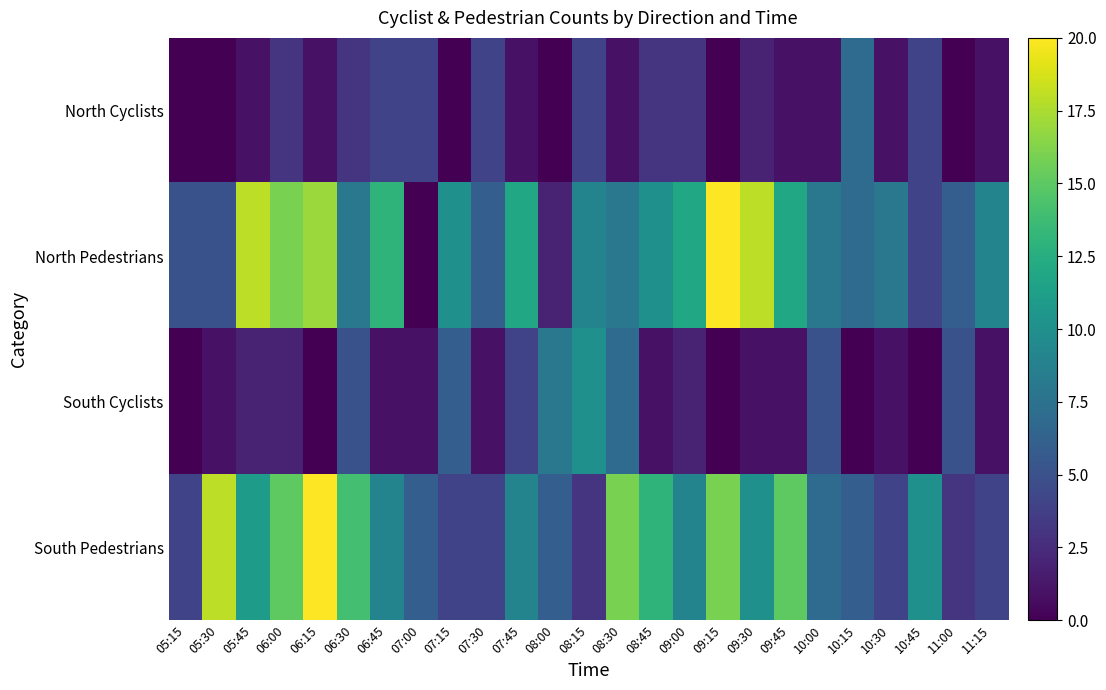

Reading right to left, what are all the values shown in this chart?

North Cyclists: 11:15=1	11:00=0	10:45=4	10:30=1	10:15=7	10:00=1	09:45=1	09:30=2	09:15=0	09:00=3	08:45=3	08:30=1	08:15=4	08:00=0	07:45=1	07:30=4	07:15=0	07:00=4	06:45=4	06:30=3	06:15=1	06:00=3	05:45=1	05:30=0	05:15=0
North Pedestrians: 11:15=9	11:00=6	10:45=4	10:30=8	10:15=7	10:00=8	09:45=12	09:30=18	09:15=20	09:00=12	08:45=10	08:30=8	08:15=9	08:00=2	07:45=12	07:30=6	07:15=10	07:00=0	06:45=13	06:30=8	06:15=17	06:00=16	05:45=18	05:30=5	05:15=5
South Cyclists: 11:15=1	11:00=5	10:45=0	10:30=1	10:15=0	10:00=5	09:45=1	09:30=1	09:15=0	09:00=2	08:45=1	08:30=7	08:15=10	08:00=8	07:45=4	07:30=1	07:15=6	07:00=1	06:45=1	06:30=5	06:15=0	06:00=2	05:45=2	05:30=1	05:15=0
South Pedestrians: 11:15=4	11:00=3	10:45=10	10:30=4	10:15=6	10:00=7	09:45=15	09:30=10	09:15=16	09:00=9	08:45=13	08:30=16	08:15=3	08:00=6	07:45=9	07:30=4	07:15=4	07:00=6	06:45=9	06:30=14	06:15=20	06:00=15	05:45=11	05:30=18	05:15=4